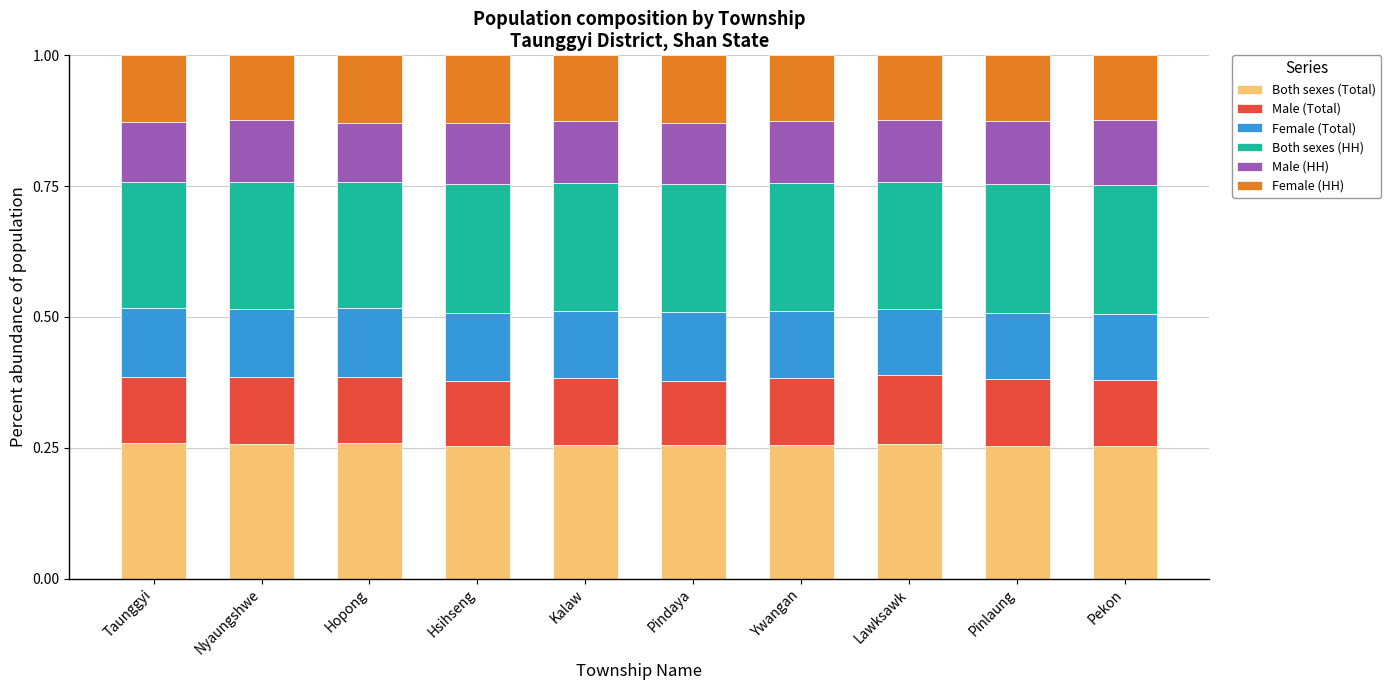

What is the sum of all Both sexes (Total) values?

2.6